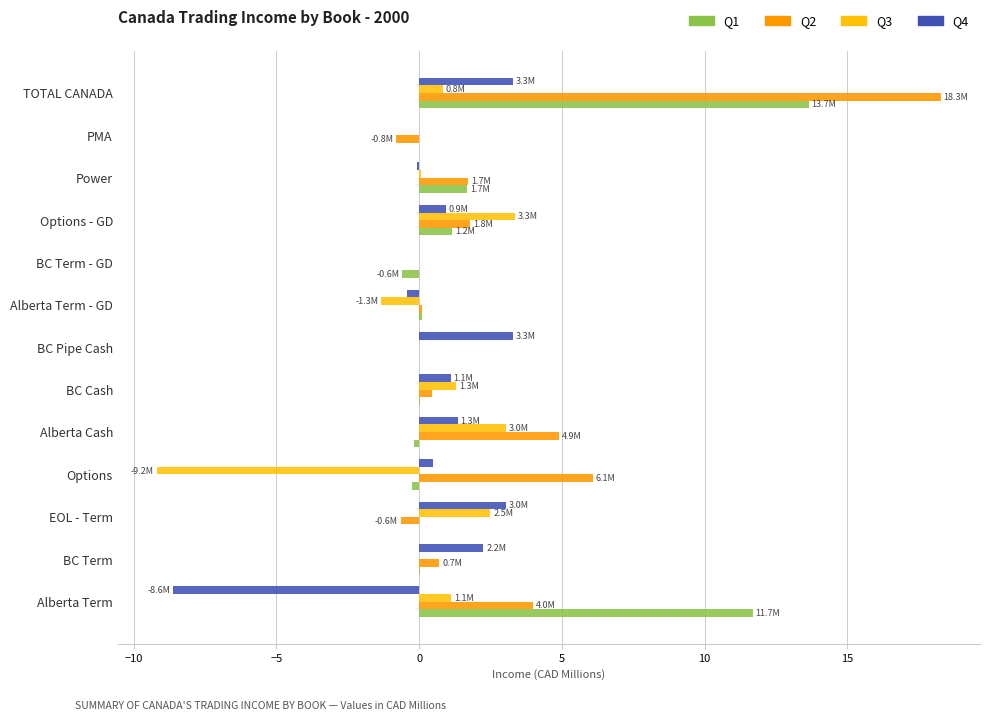

How many data points does each series have?

13